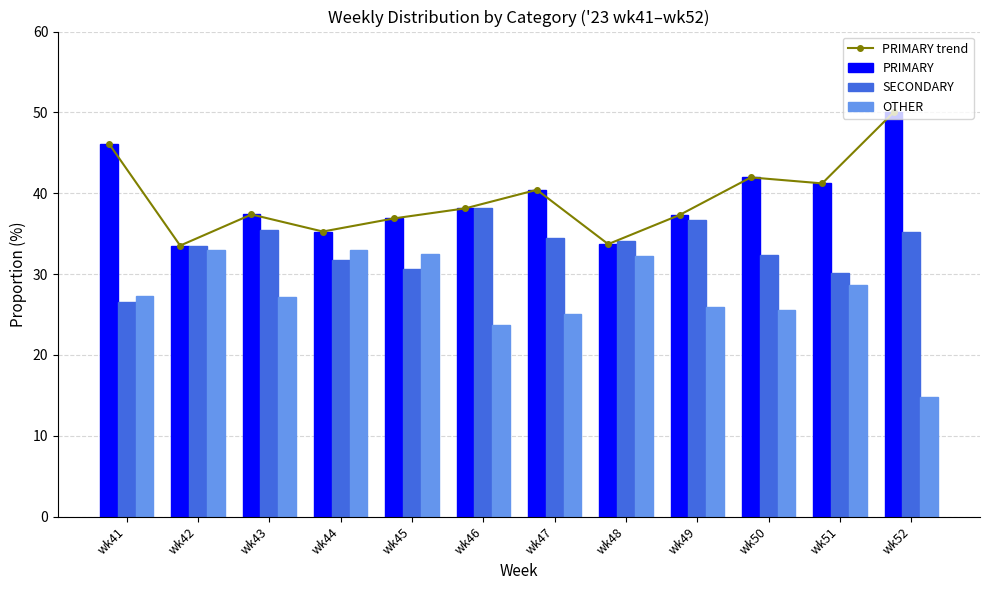

Rank the categories by SECONDARY value from highest to lowest.

wk46, wk49, wk43, wk52, wk47, wk48, wk42, wk50, wk44, wk45, wk51, wk41